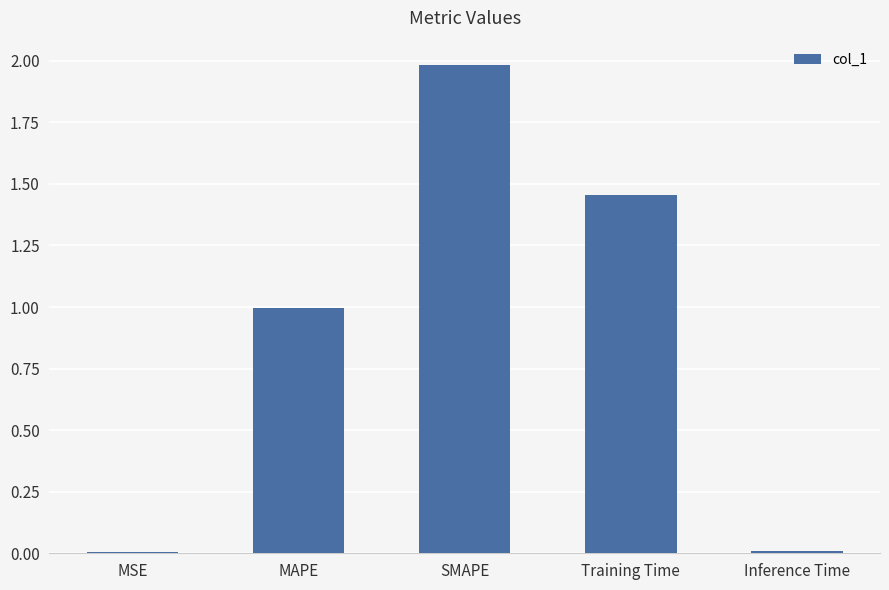

What is the change in value from MAPE to SMAPE?

+1.0